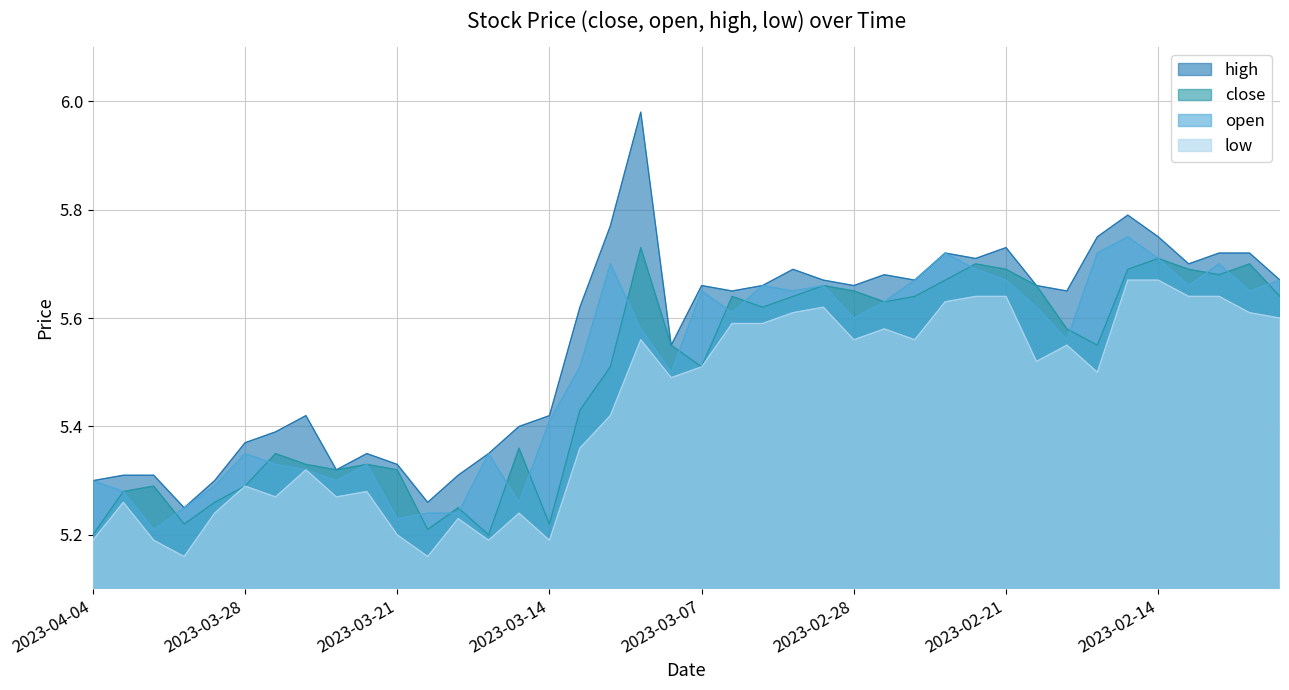

What is the sum of the close values at 2023-03-29 and 2023-03-02?

10.9